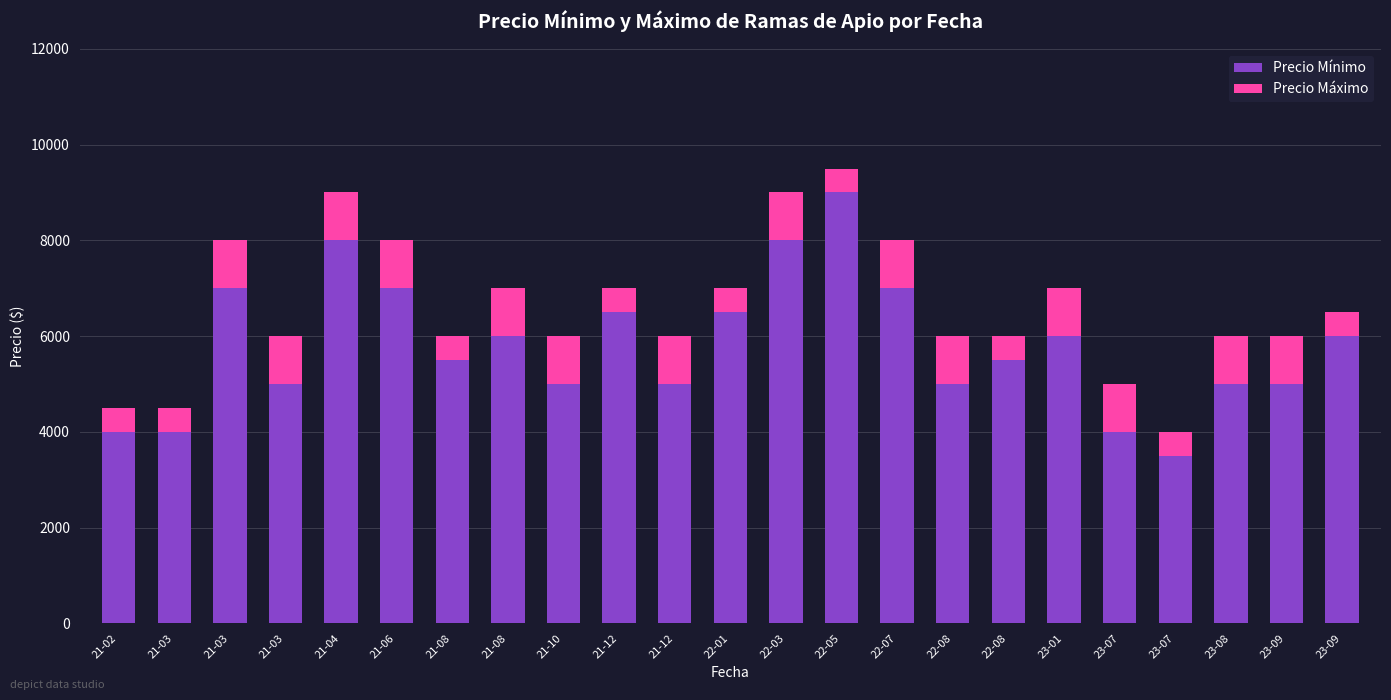

How many categories are shown in the chart?

23